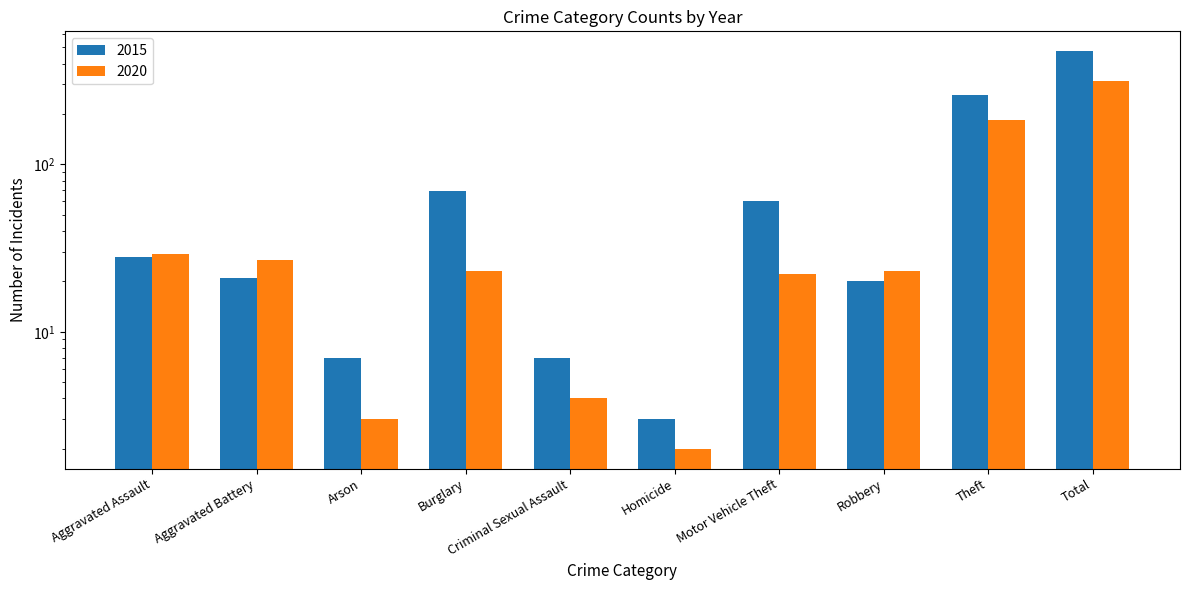

How many bars are there in total?

20